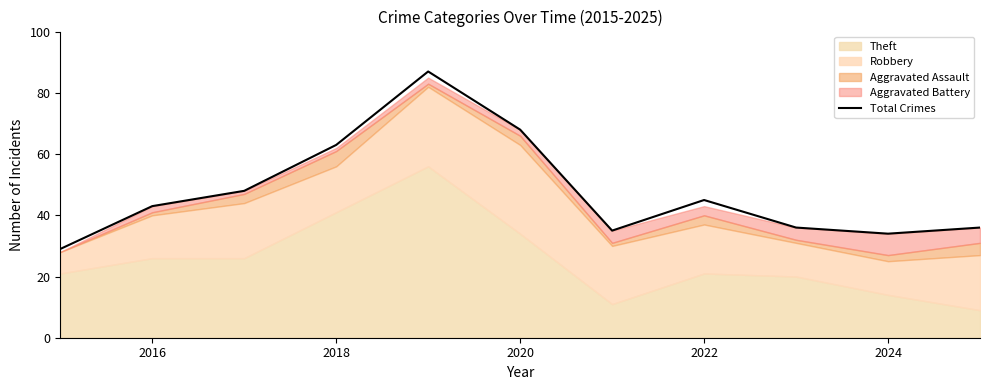

True or false: Total Crimes has a value of 63 at 2018.

True